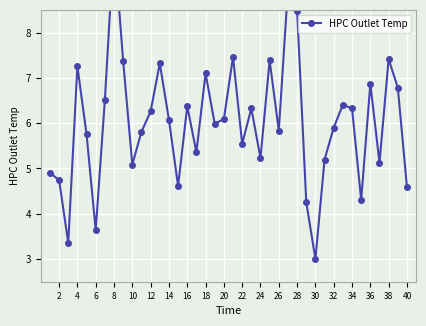

What is the greatest value displayed?

10.0